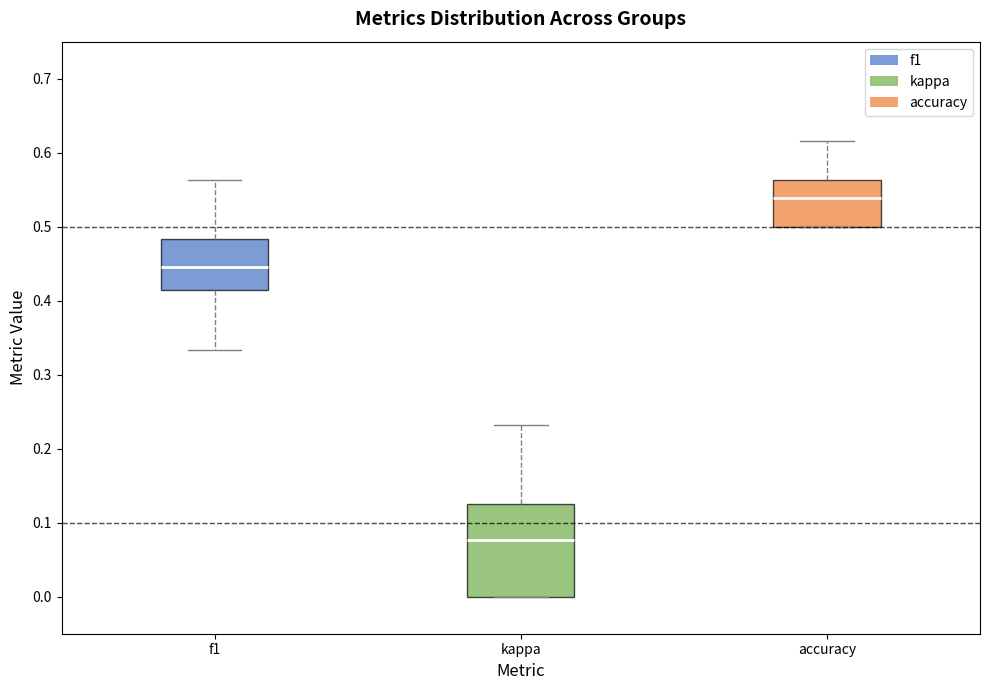

Which box is the tallest, from its lower edge to its upper edge?

kappa